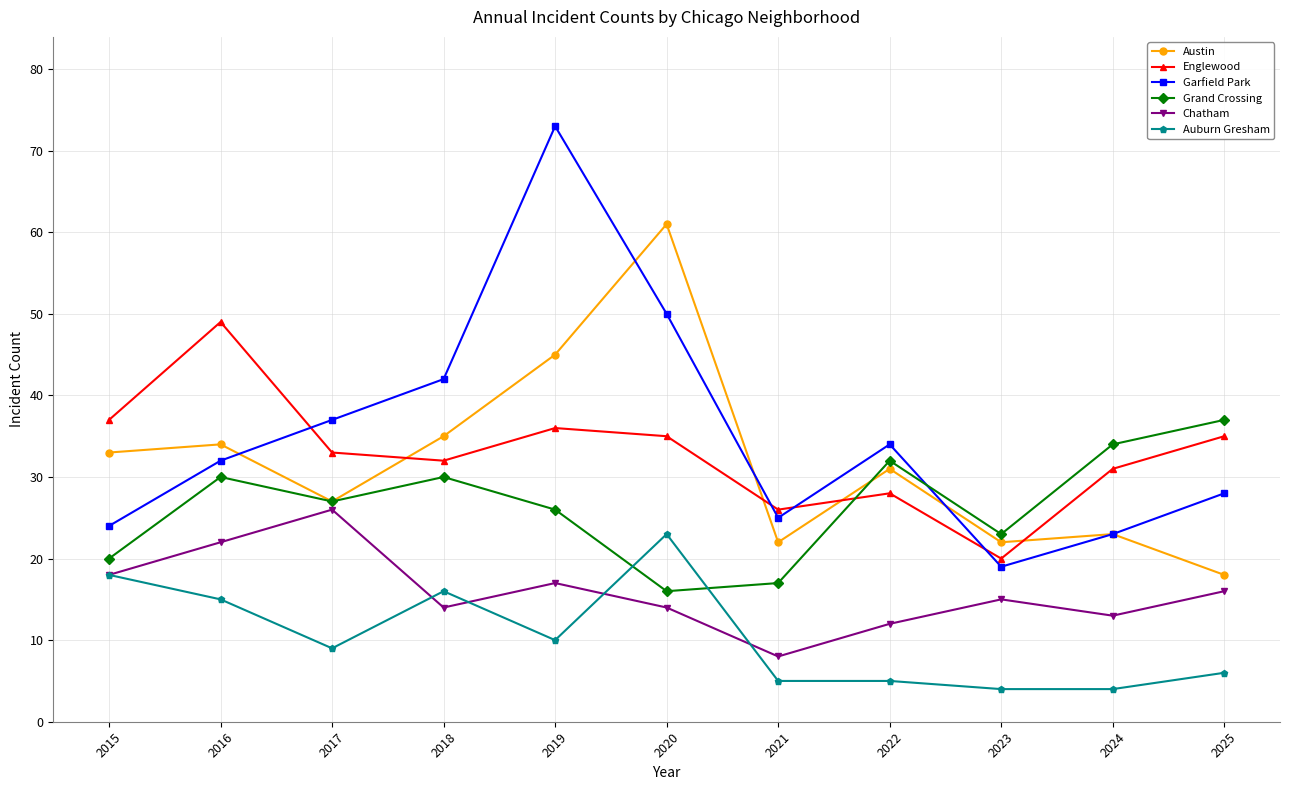

True or false: Garfield Park has more than 1 interior local peaks.

True